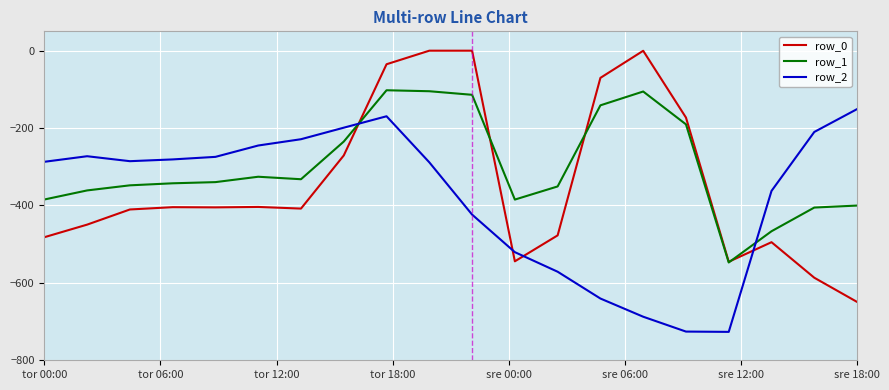

Which series ends up on top after the final intersection of row_1 and row_2?

row_2